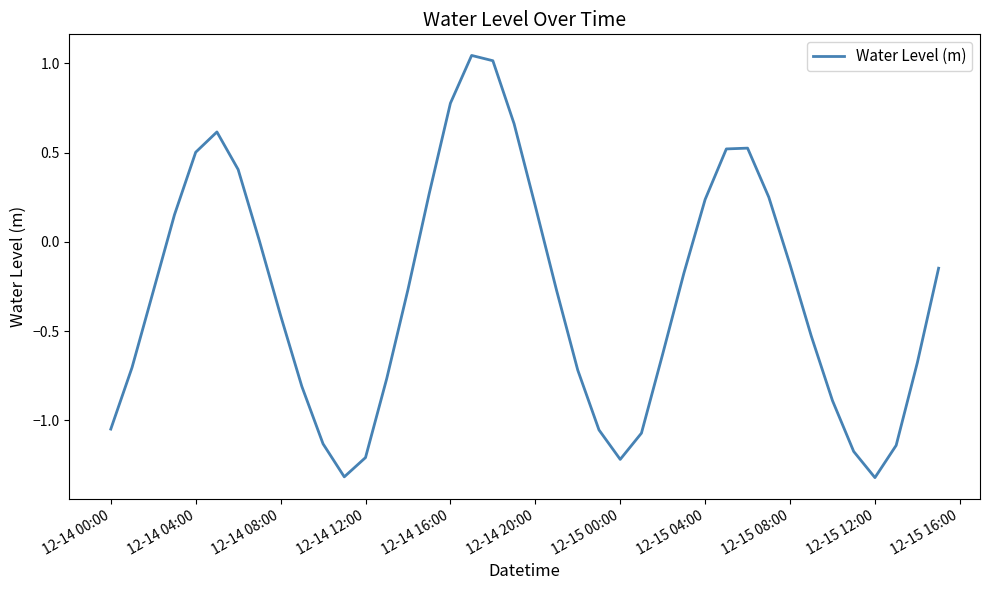

What is the minimum value shown in the chart?

-1.3